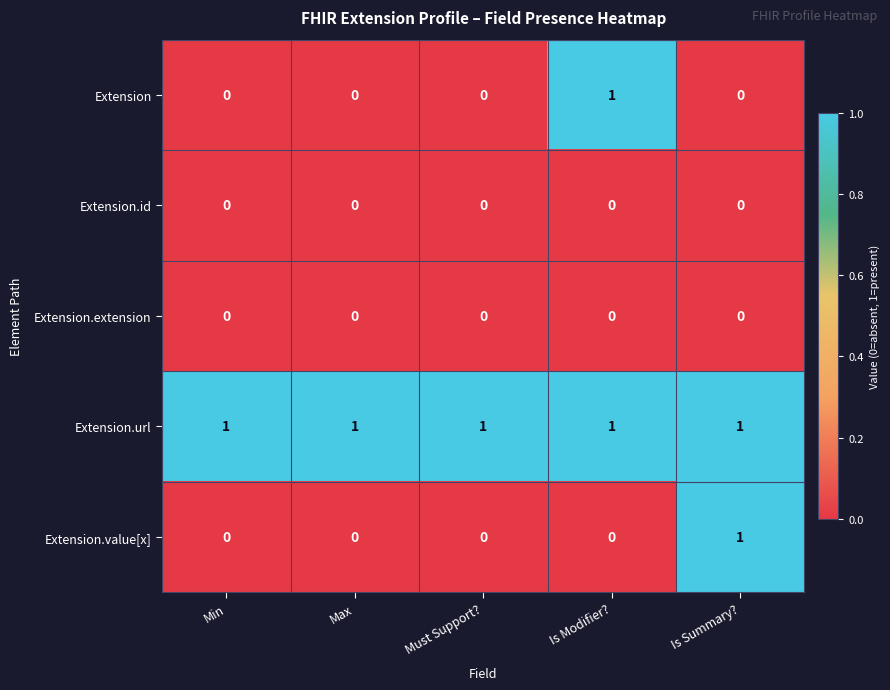

What is the sum of all Extension.url values?

5